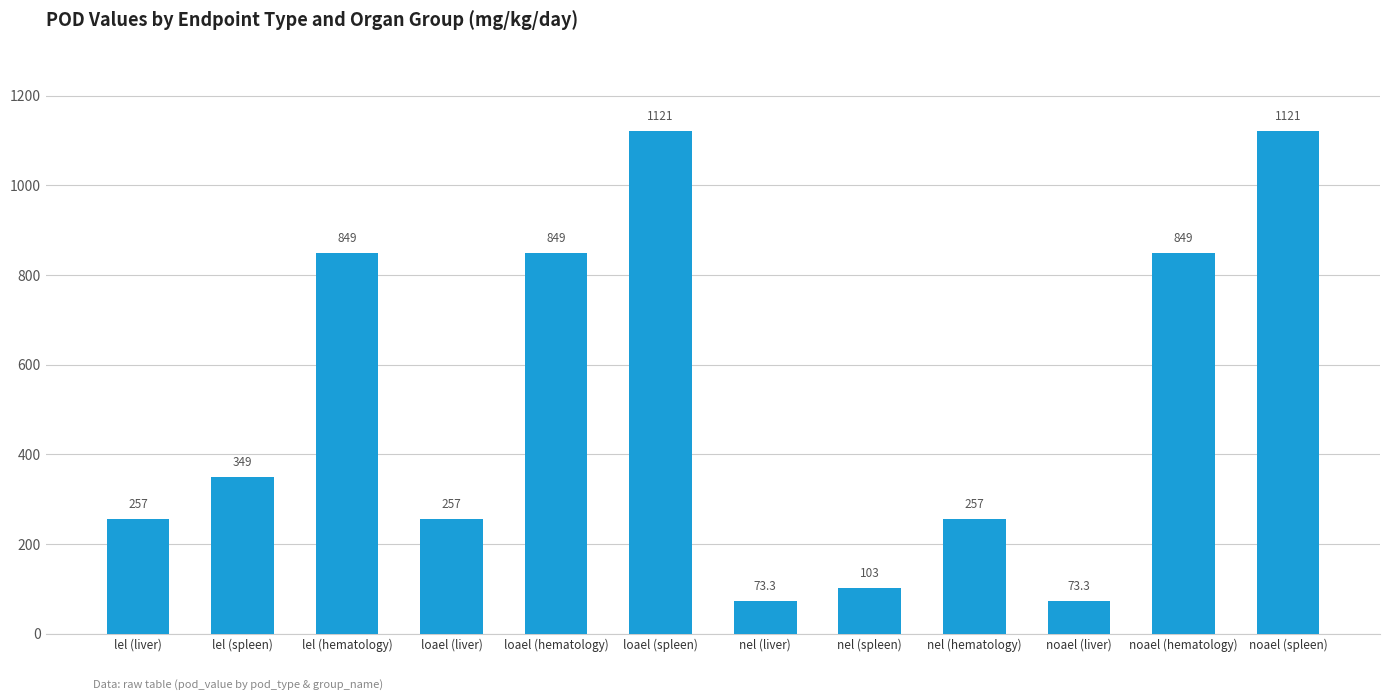

How many bars are there in total?

12